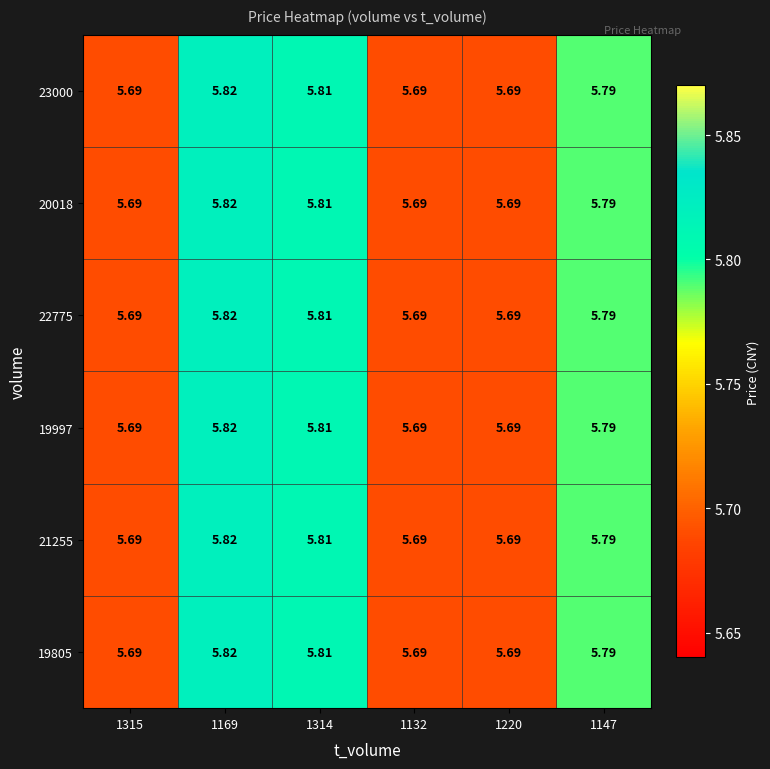

Is the value of 23000 at 1220 greater than the value of 19997 at 1169?

No